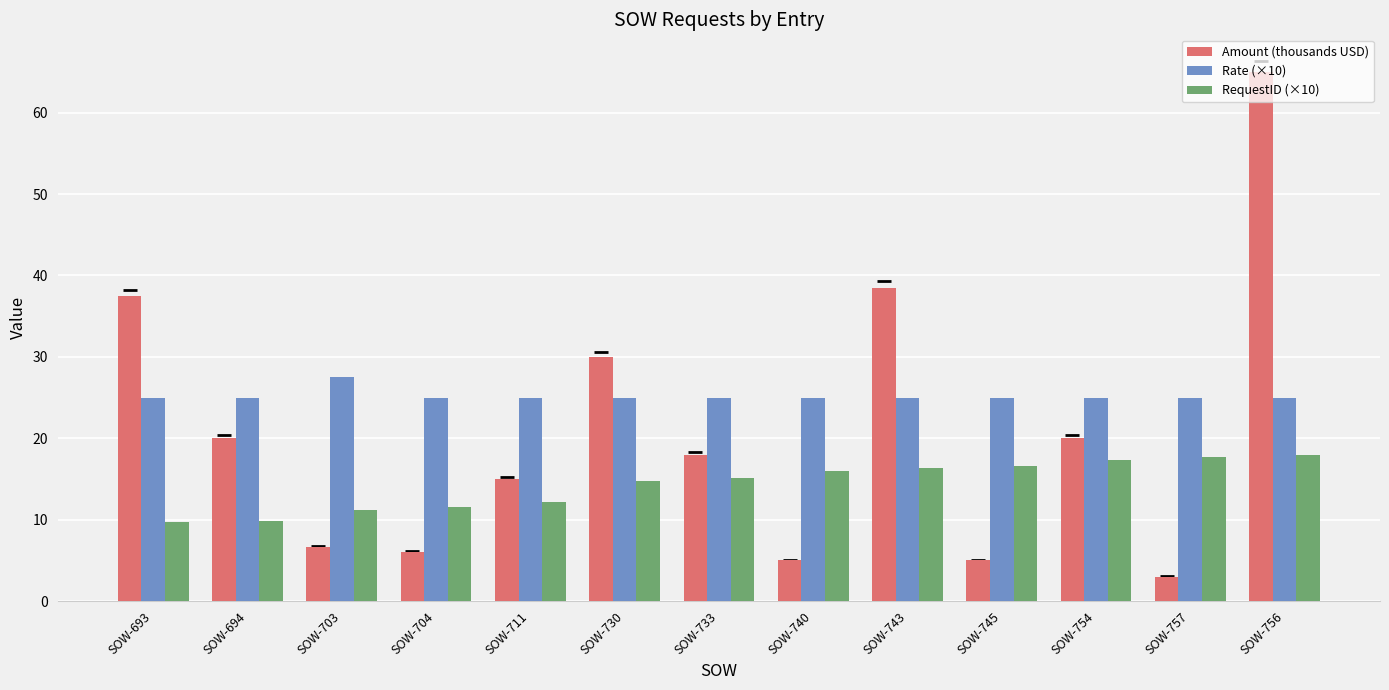

What is the difference between the maximum and minimum values in the RequestID (×10) series?

8.2